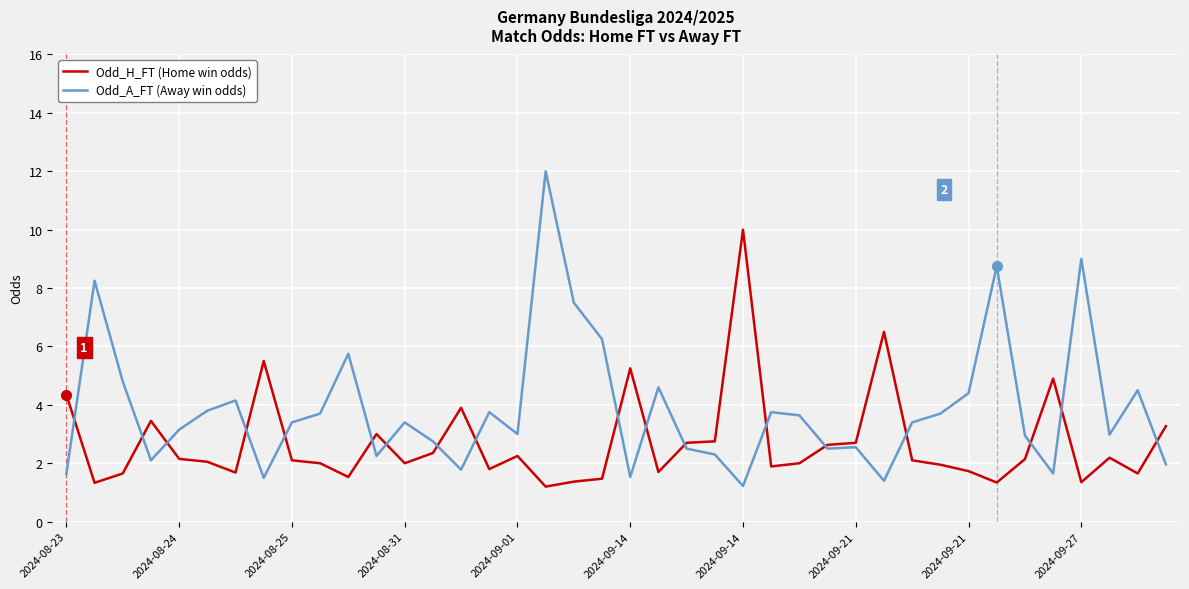

After their last crossing, which series has the higher values: Odd_H_FT (Home win odds) or Odd_A_FT (Away win odds)?

Odd_H_FT (Home win odds)